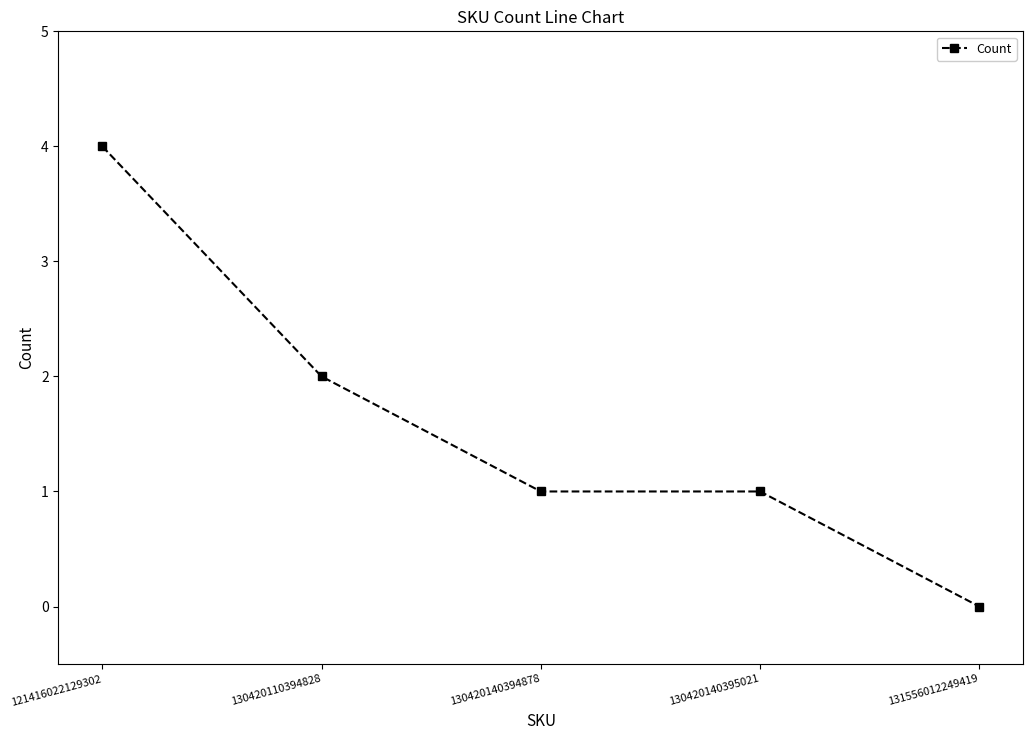

Reading left to right, transcribe all the data shown in this chart.

4	2	1	1	0